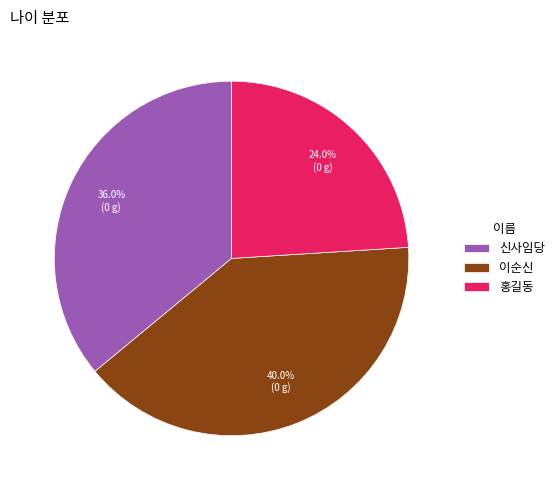

How many slices are in this pie chart?

3